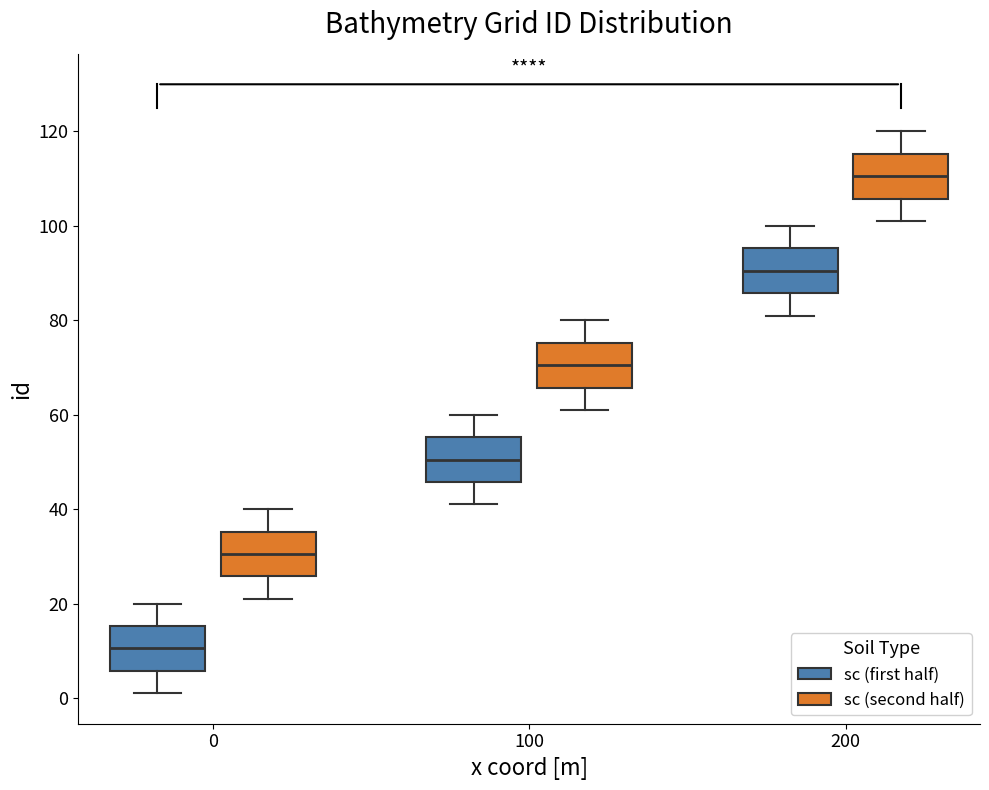

Where does the lower whisker of the box for 100 (sc (second half)) end on the y-axis? The values are not printed on the chart, so give them approximately, as read against the axis.

62